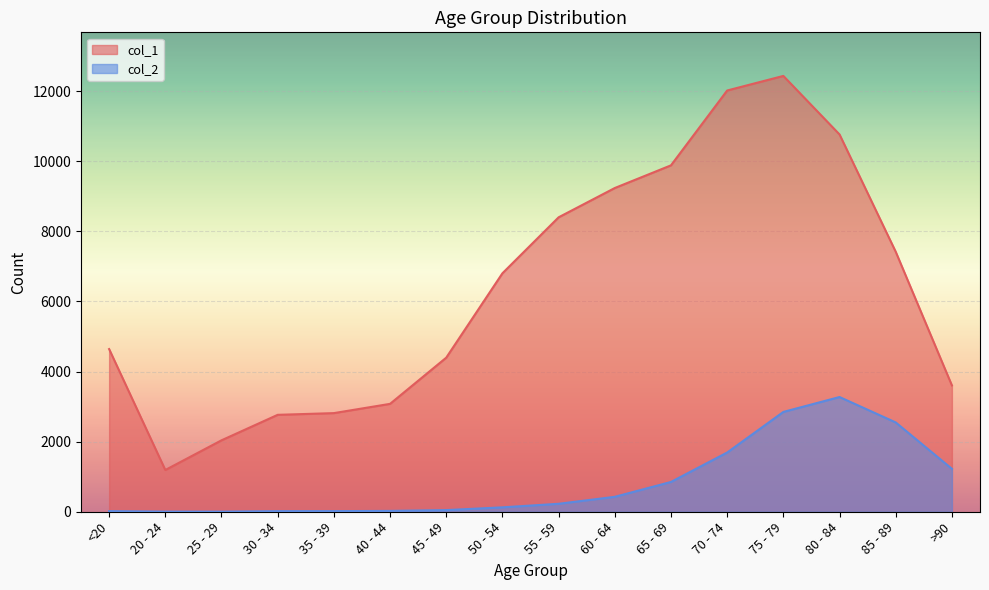

At which label does col_2 reach its peak?

80 - 84